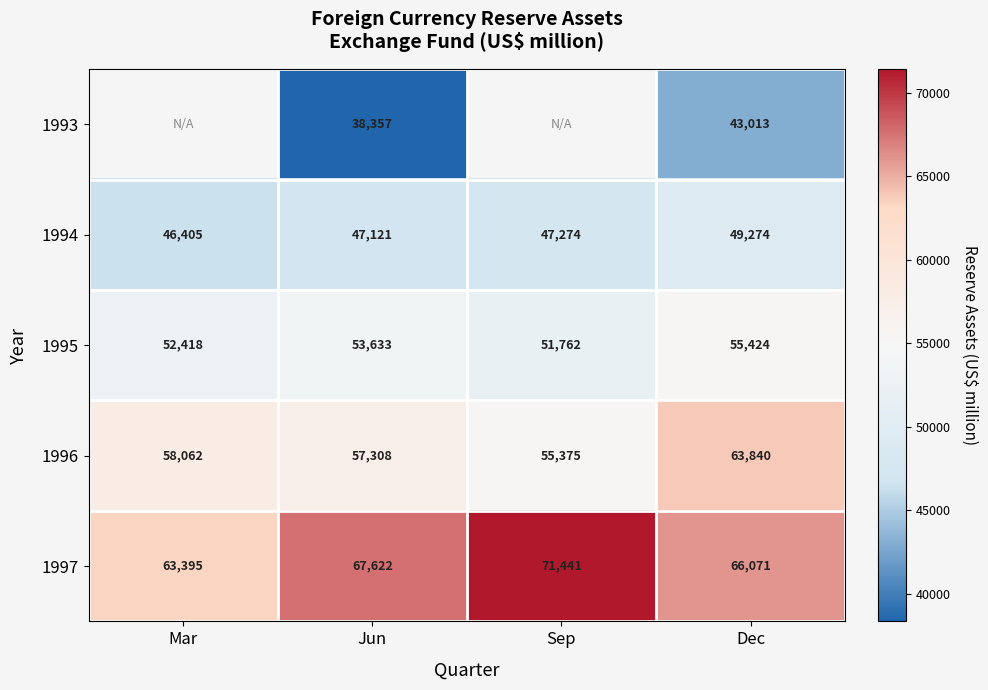

Is the value of 1996 at Sep greater than the value of 1994 at Jun?

Yes